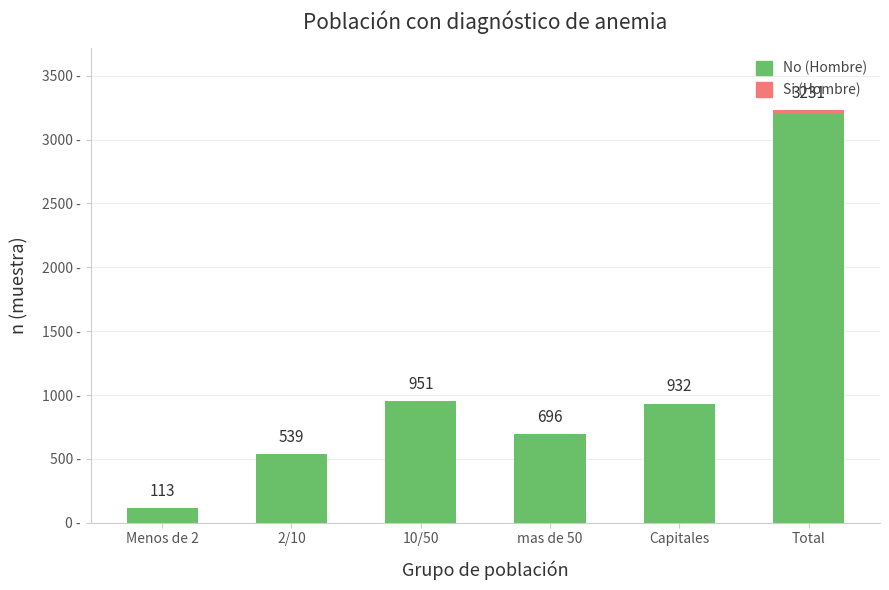

Does the chart contain stacked bars?

Yes